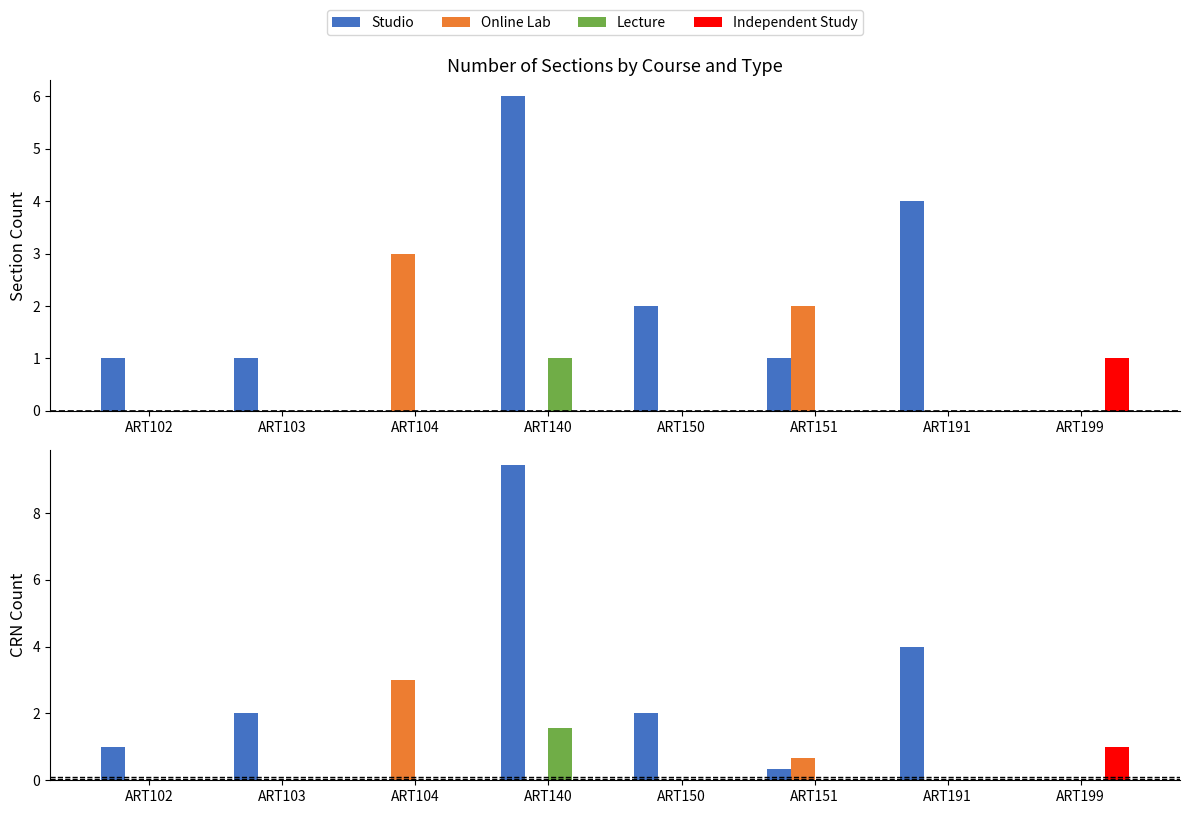

What is the greatest value displayed?

9.4